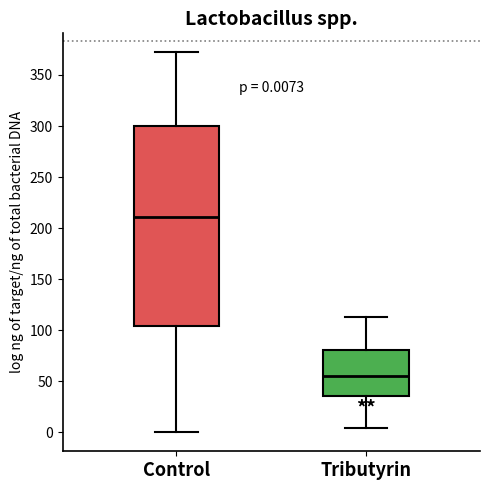

Which box has the highest median line?

Control